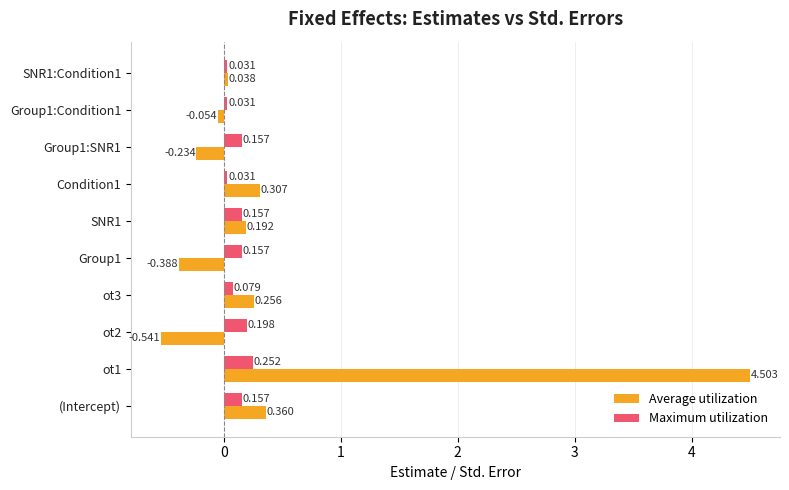

List the series in order of their overall mean, lowest first.

Maximum utilization, Average utilization